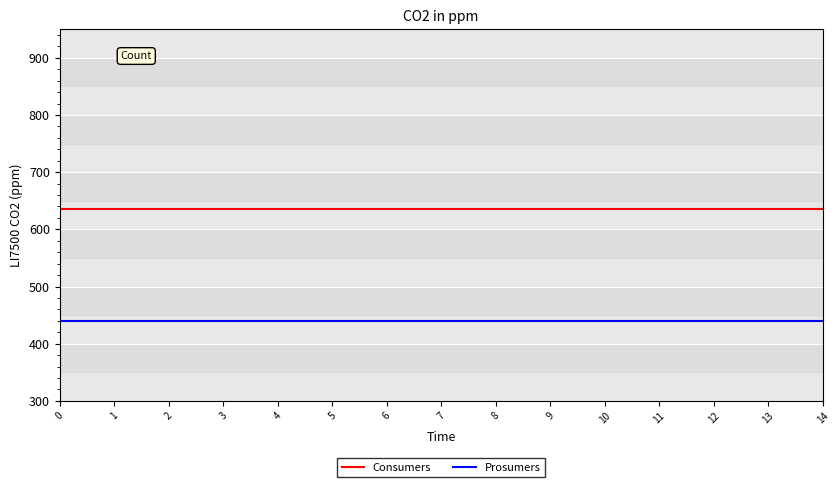

Read the Prosumers value at 5.

440